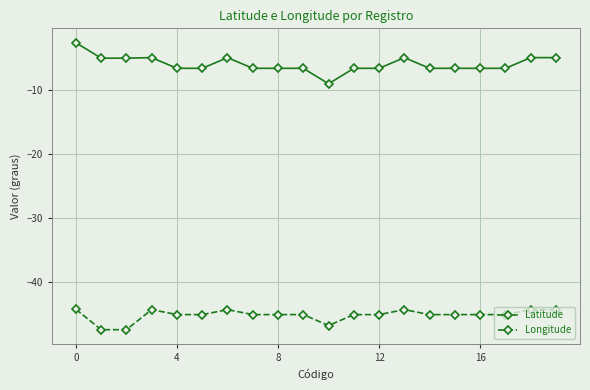

Which series has the largest total across all categories?

Latitude